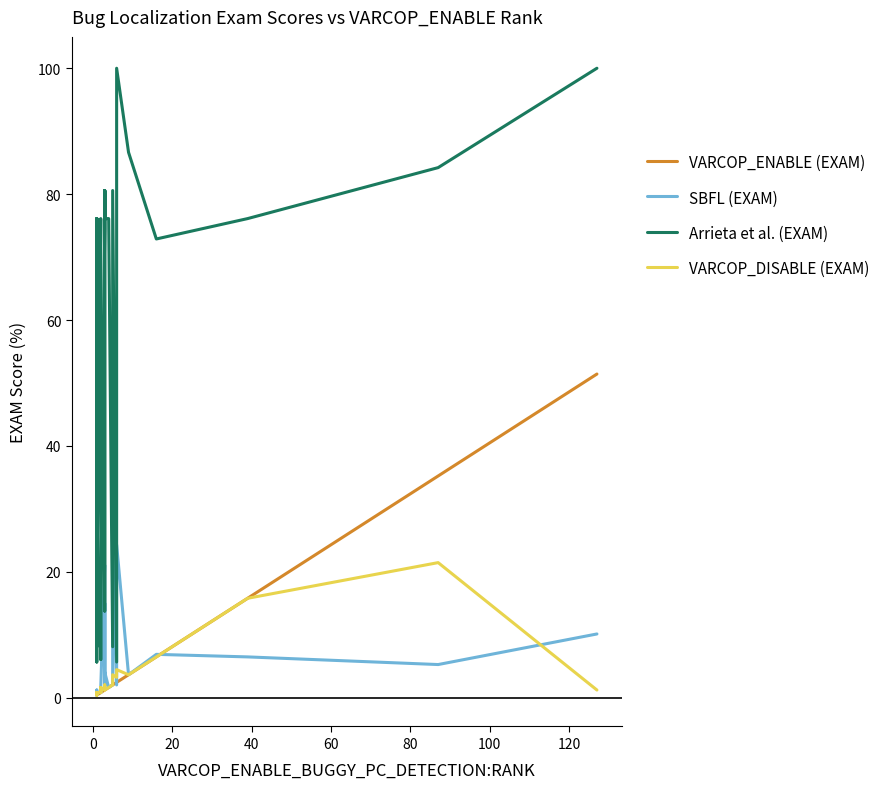

True or false: Arrieta et al. (EXAM) has more than 1 interior local peaks.

True